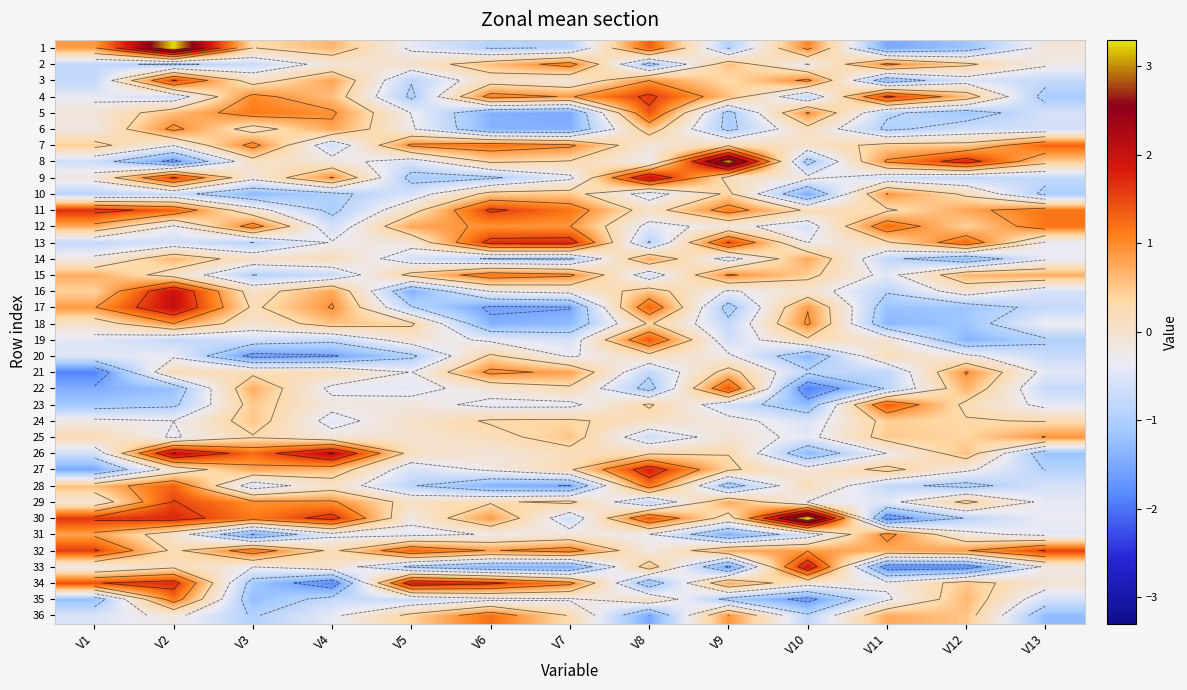

The 27 series shows 0.4 at V9. True or false?

True